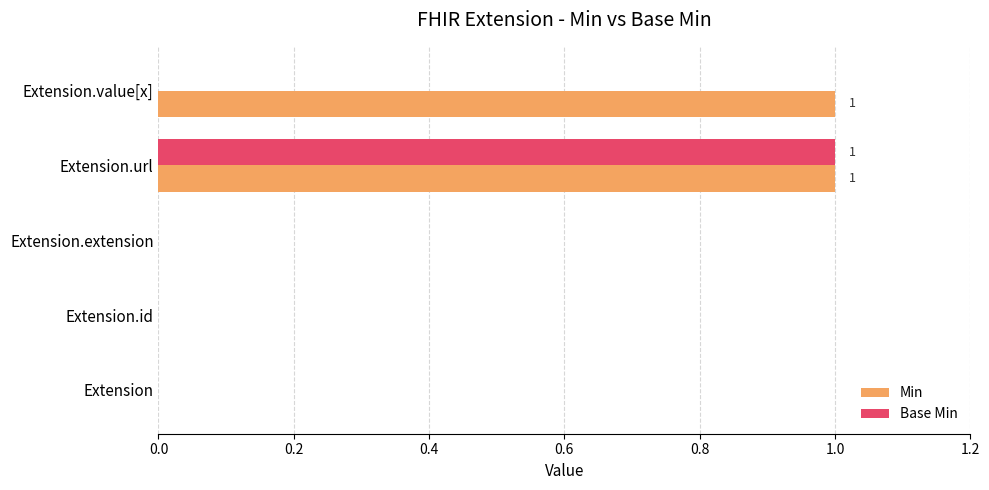

How many series are shown in this chart?

2